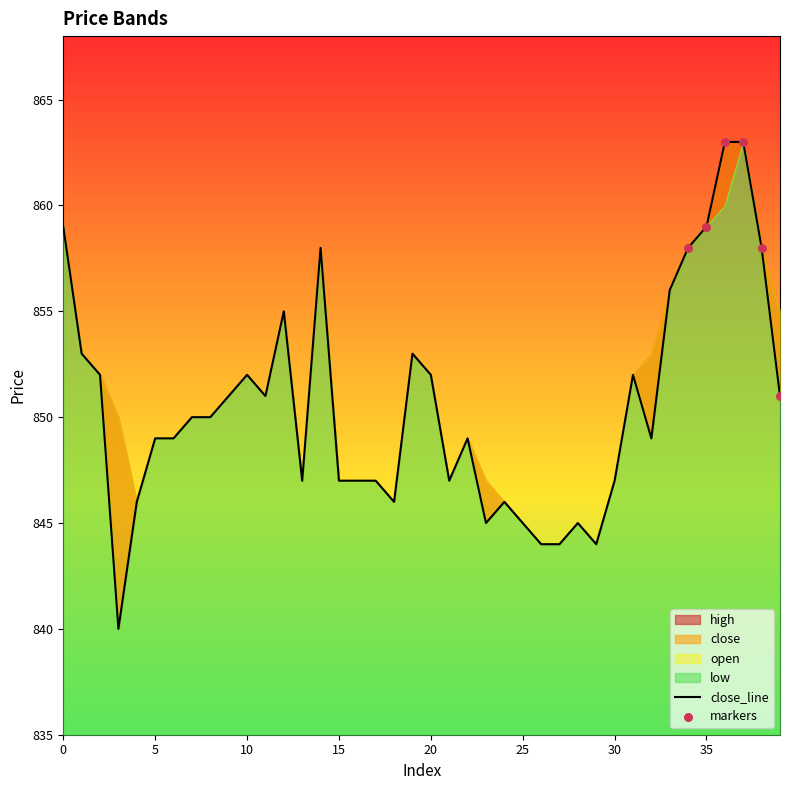

Is the value of close at 20 greater than the value of low at 14?

No